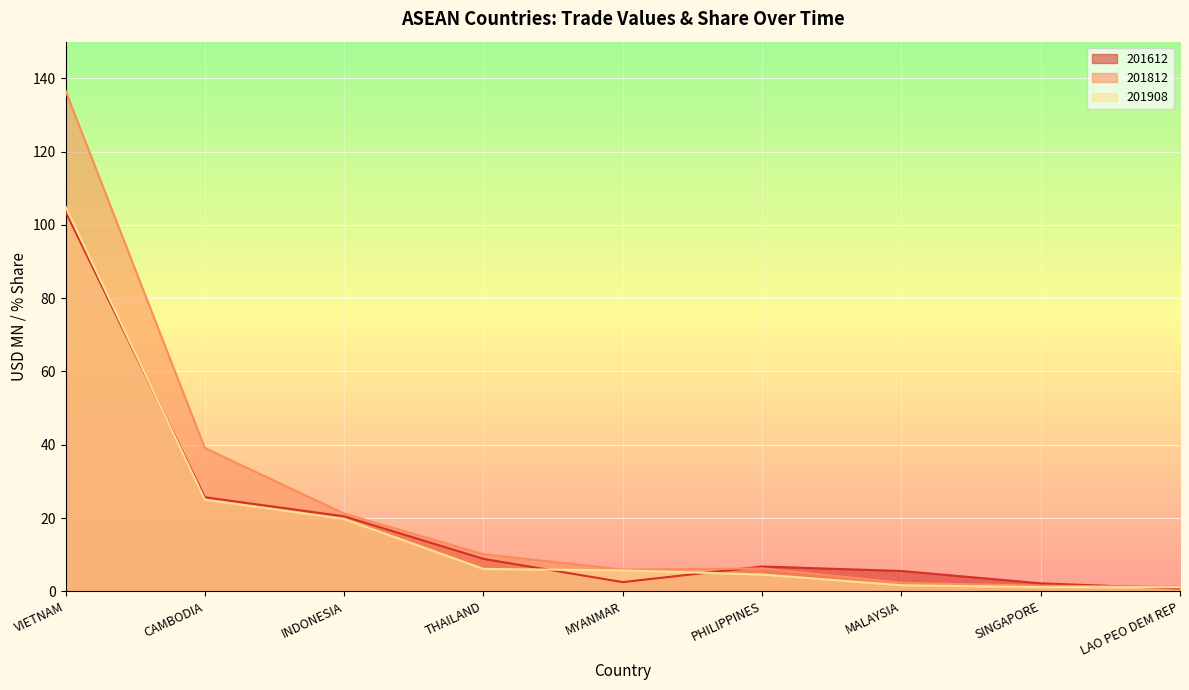

What is the value of the 201812 point at the 3rd from the left?

21.2